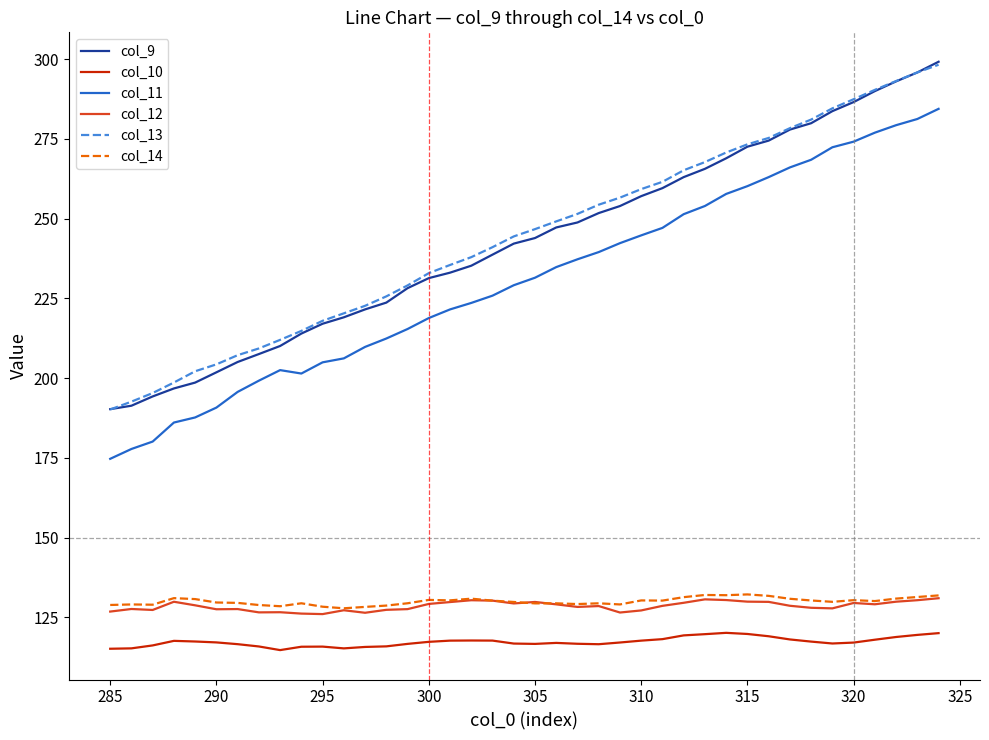

What is the minimum value for col_11?

174.7